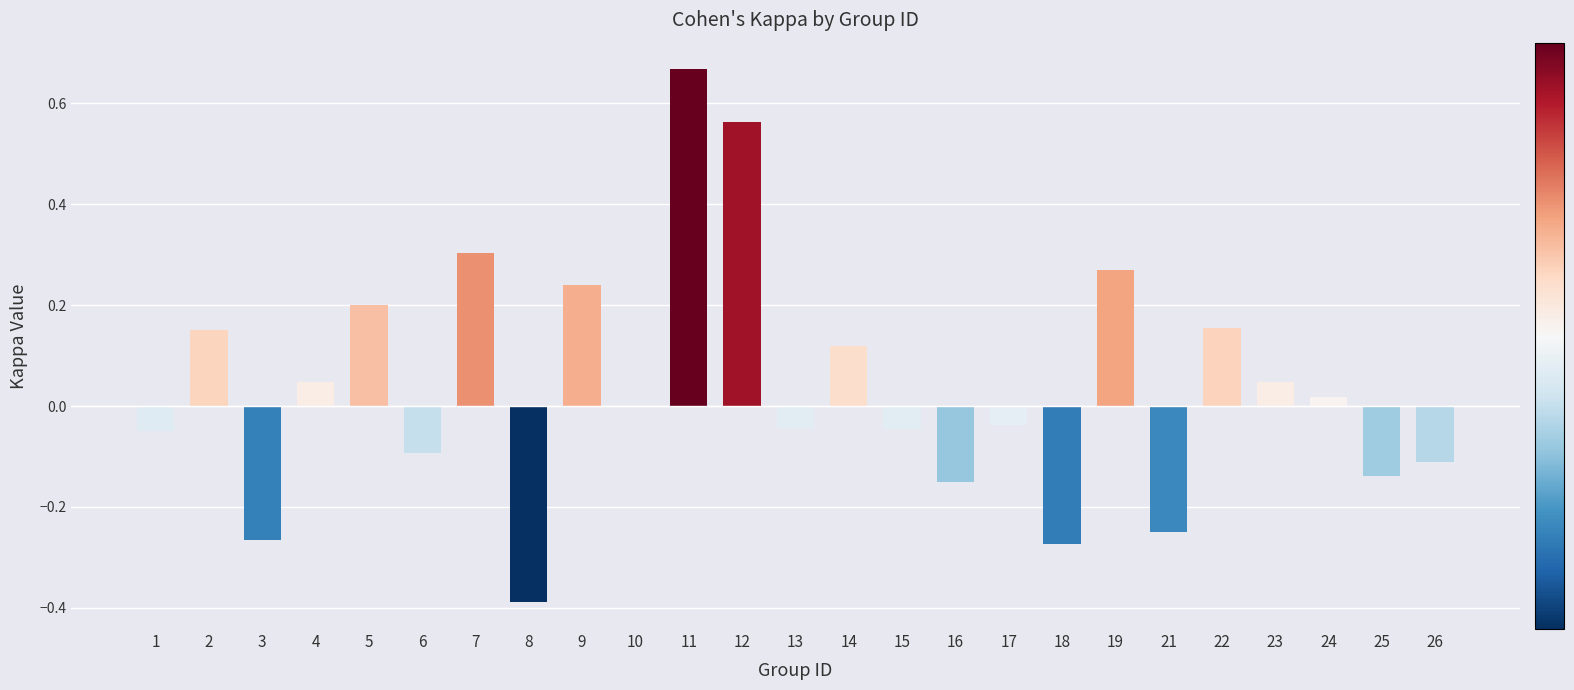

How many series are shown in this chart?

1